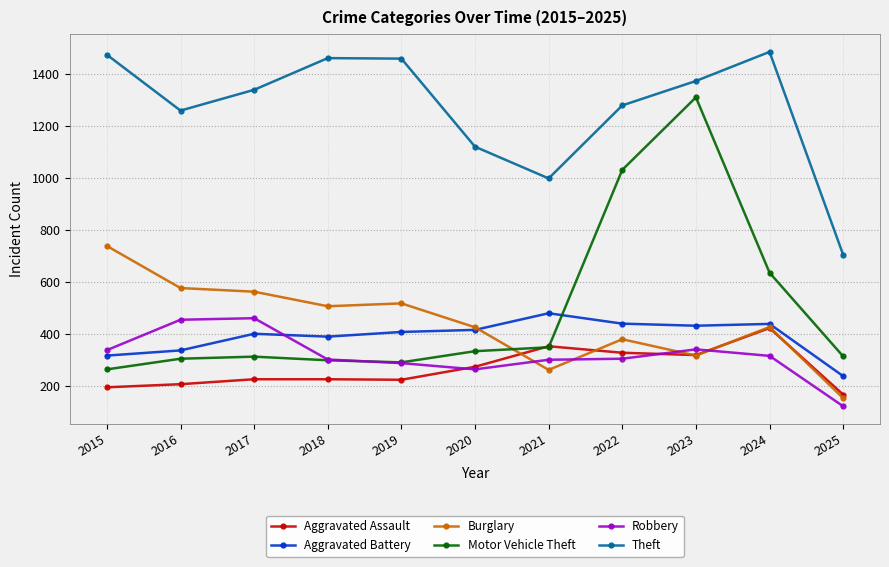

How many intersections are there between Robbery and Aggravated Battery?

1